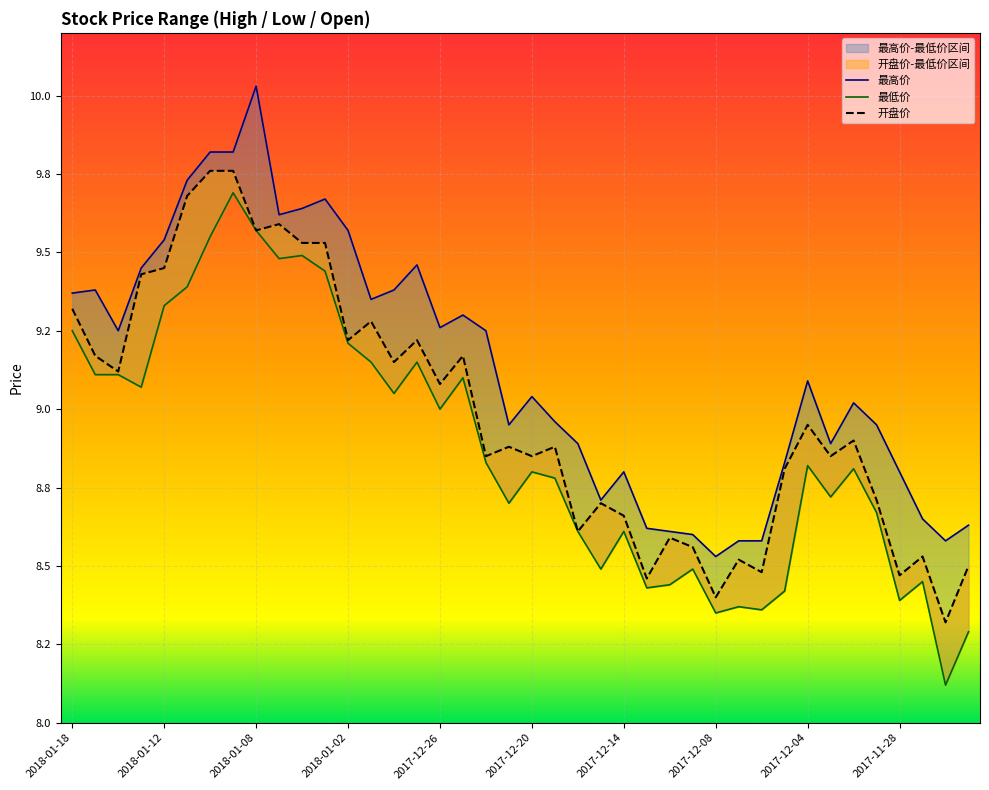

What is the average value of the 最高价 series?

9.1